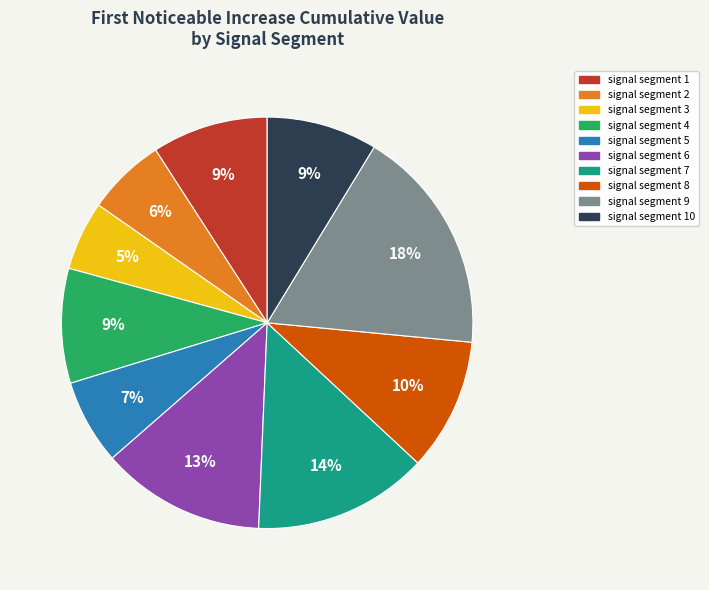

To the nearest percent, what is the average slice percentage?

10%